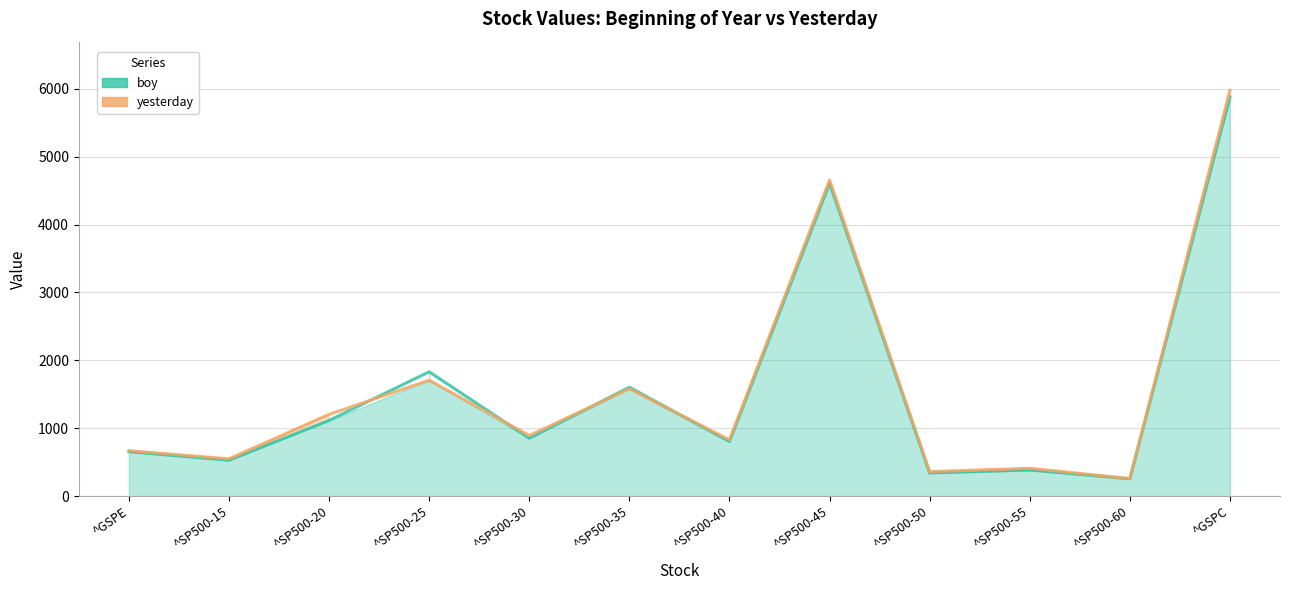

True or false: yesterday has more than 0 interior local peaks.

True